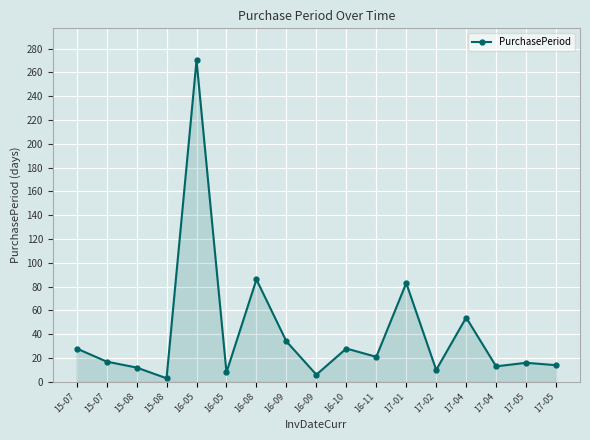

How many lines are shown in the chart?

1